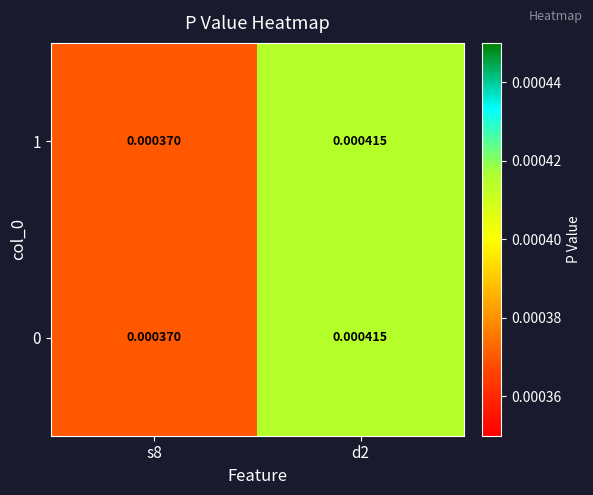

How many categories are shown in the chart?

2